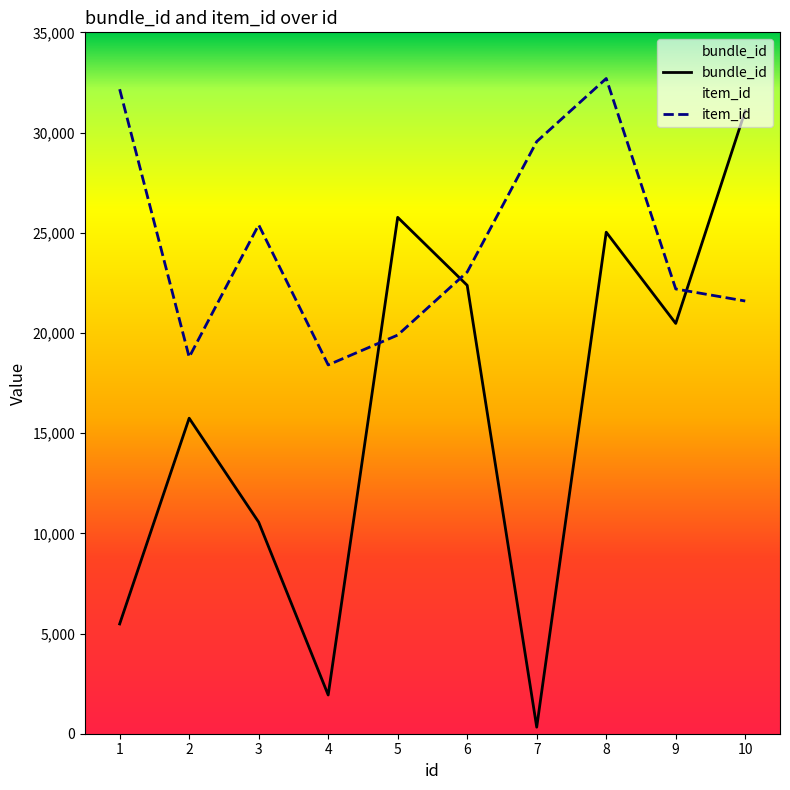

The value of item_id at 4 is 3820. True or false?

False